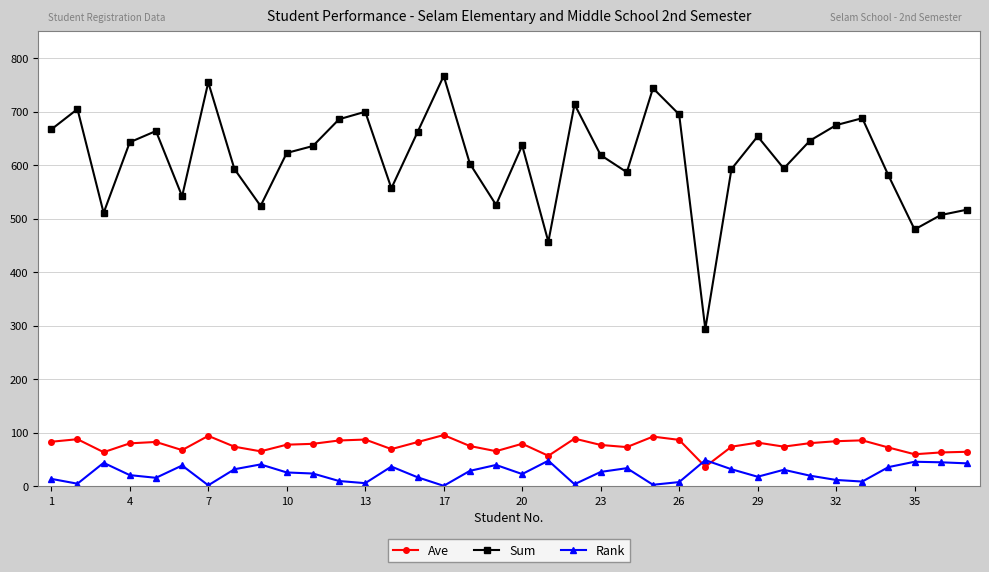

What is the average value of the Ave series?

76.5